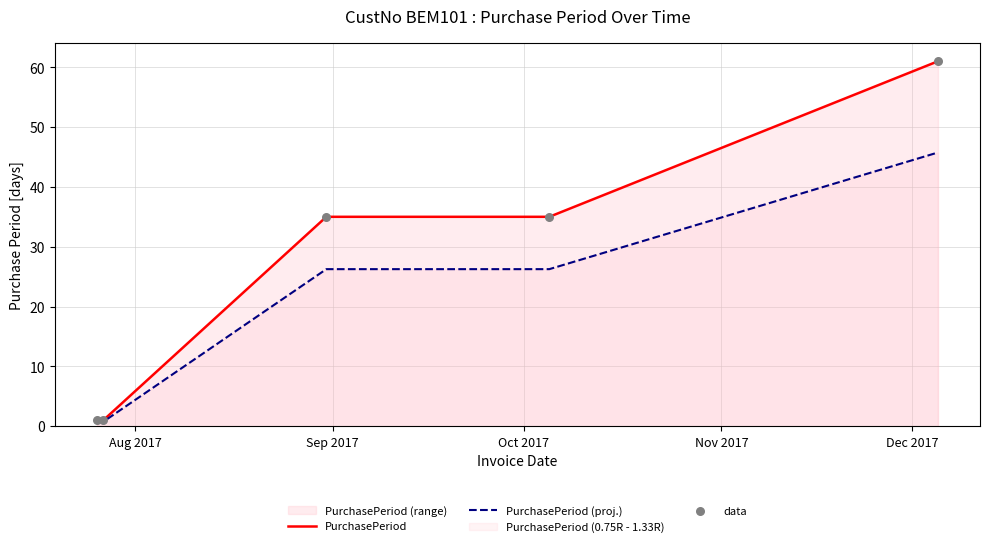

At how many categories does at least one series exceed 16?

3